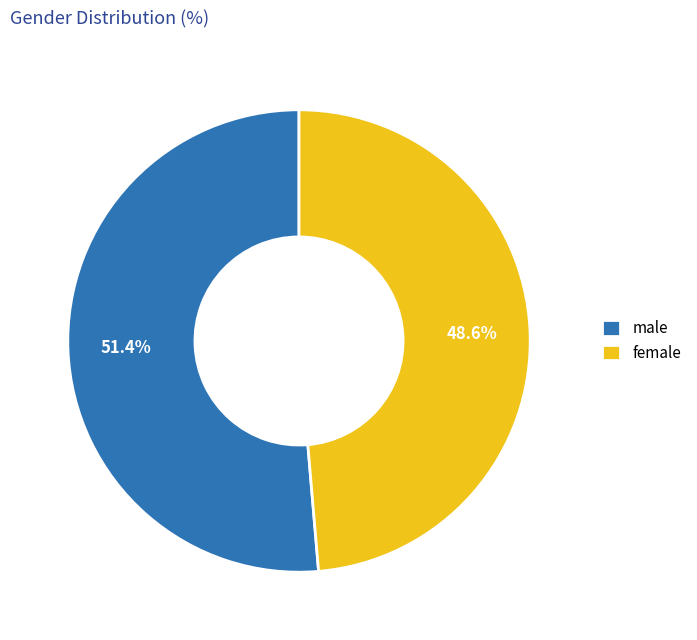

Rank the categories by value from lowest to highest.

female, male